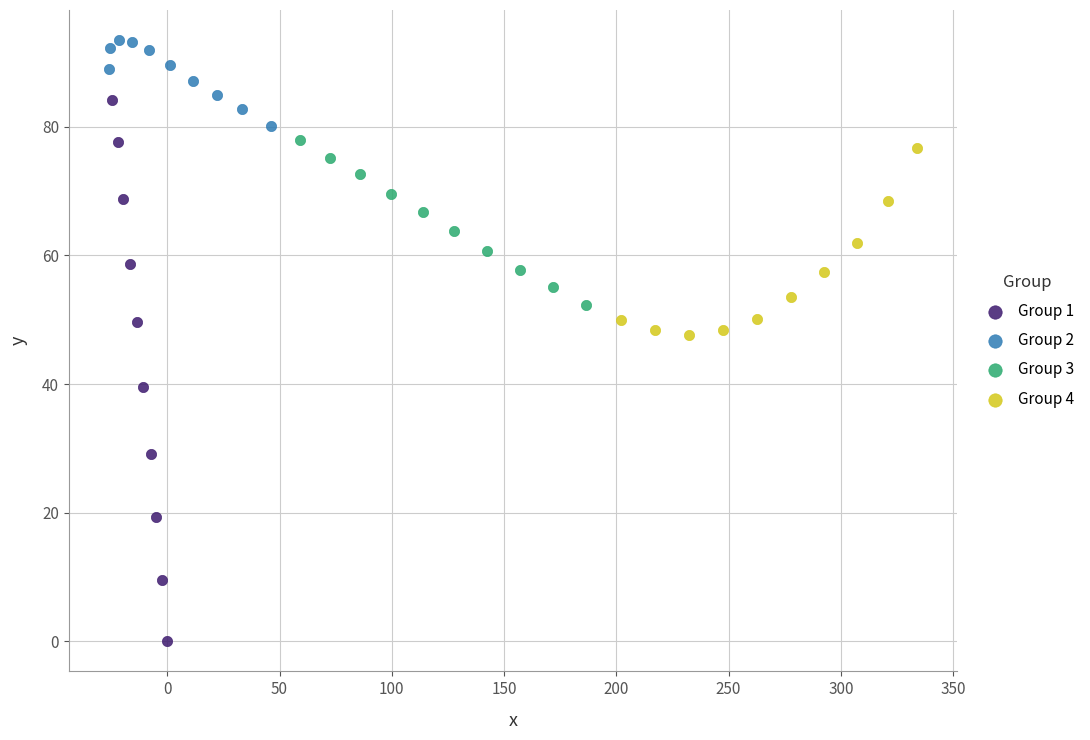

Which series has the largest Y range (max minus min)?

Group 1